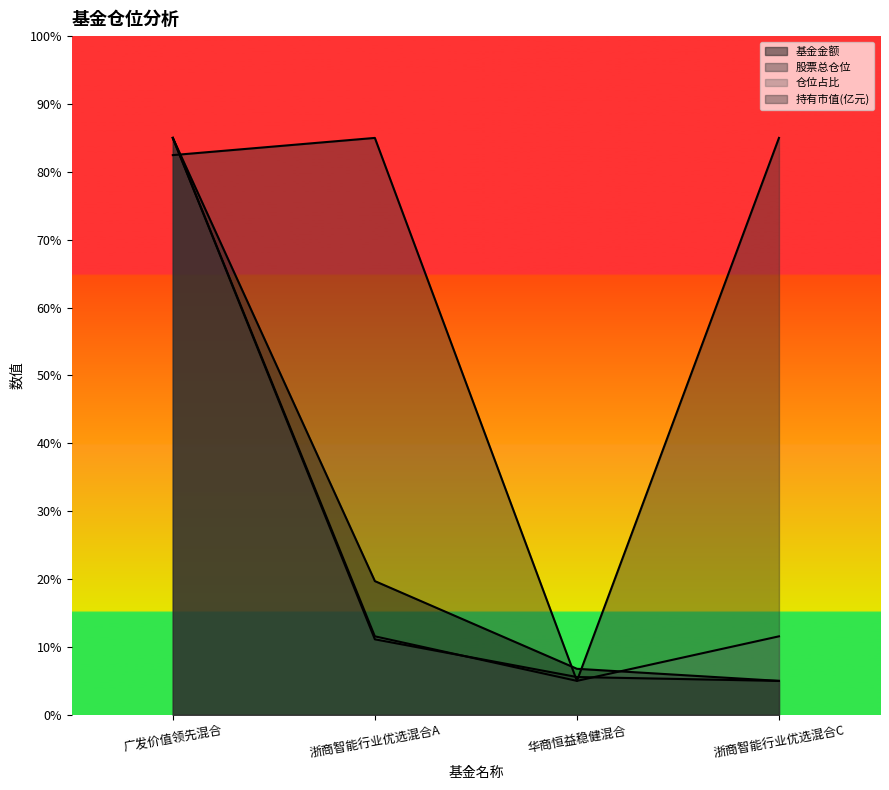

True or false: 基金金额 and 股票总仓位 cross at least once.

True